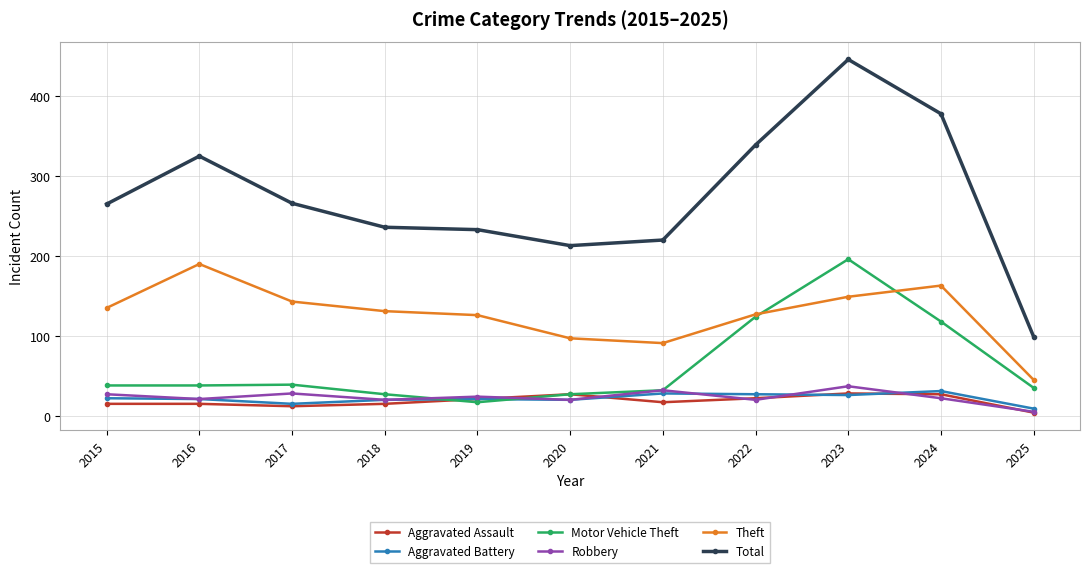

Does the chart have visible grid lines?

Yes